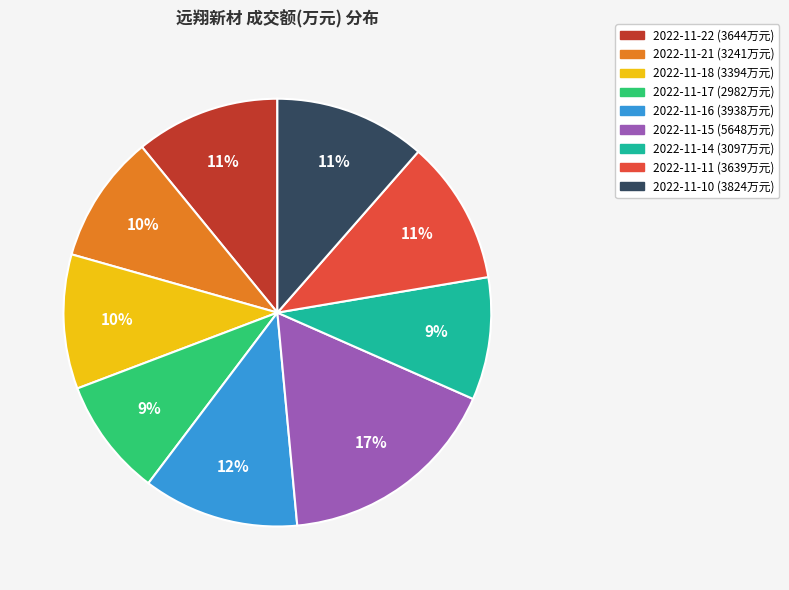

What is the largest slice in the pie chart?

2022-11-15